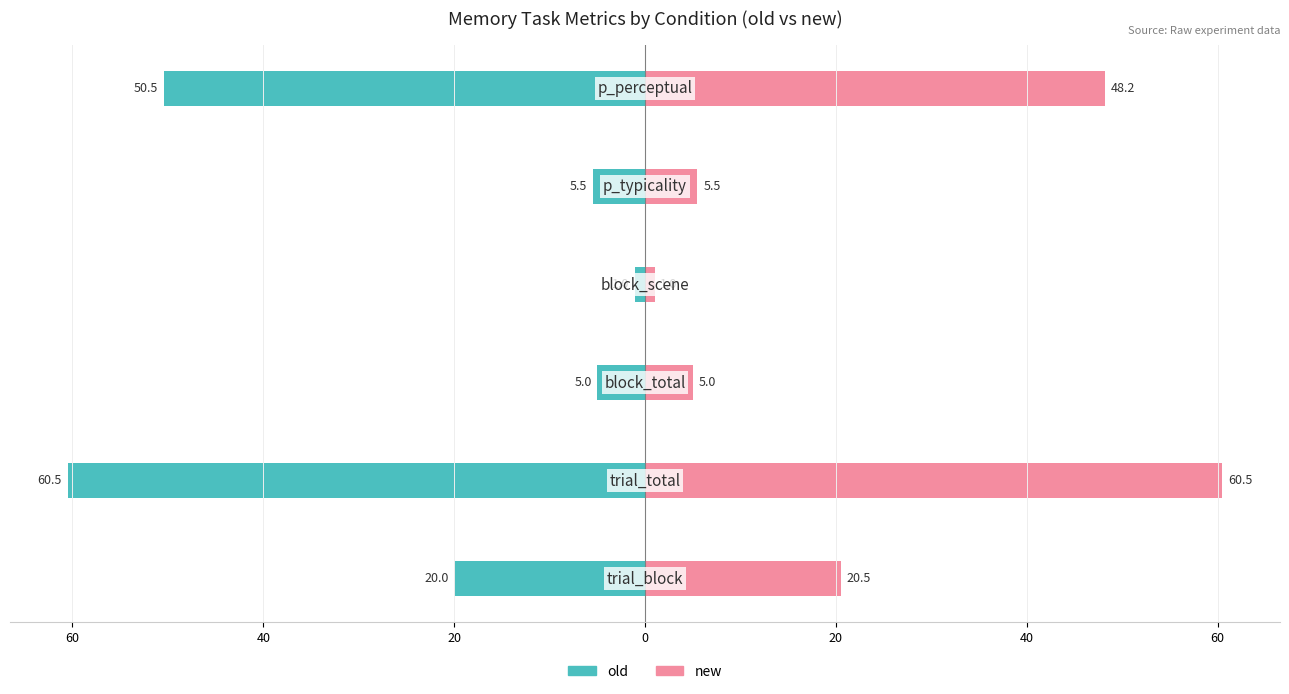

How many series are shown in this chart?

2